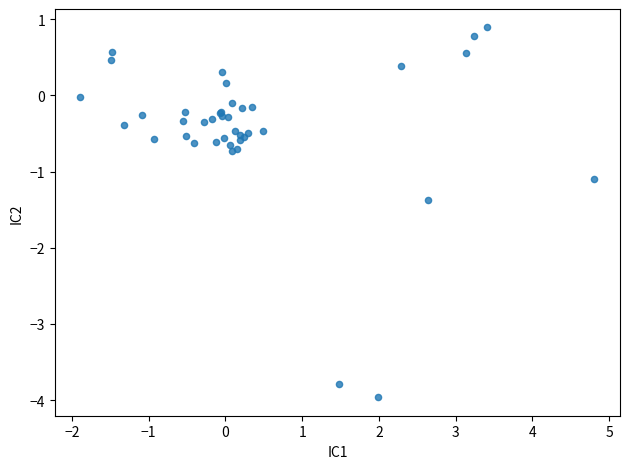

What Y value in the scatter plot is closest to -1?

-1.1